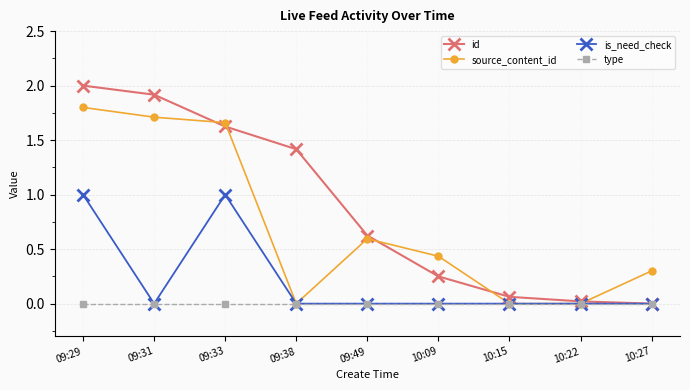

True or false: is_need_check has a value of 0.0 at 10:15.

True